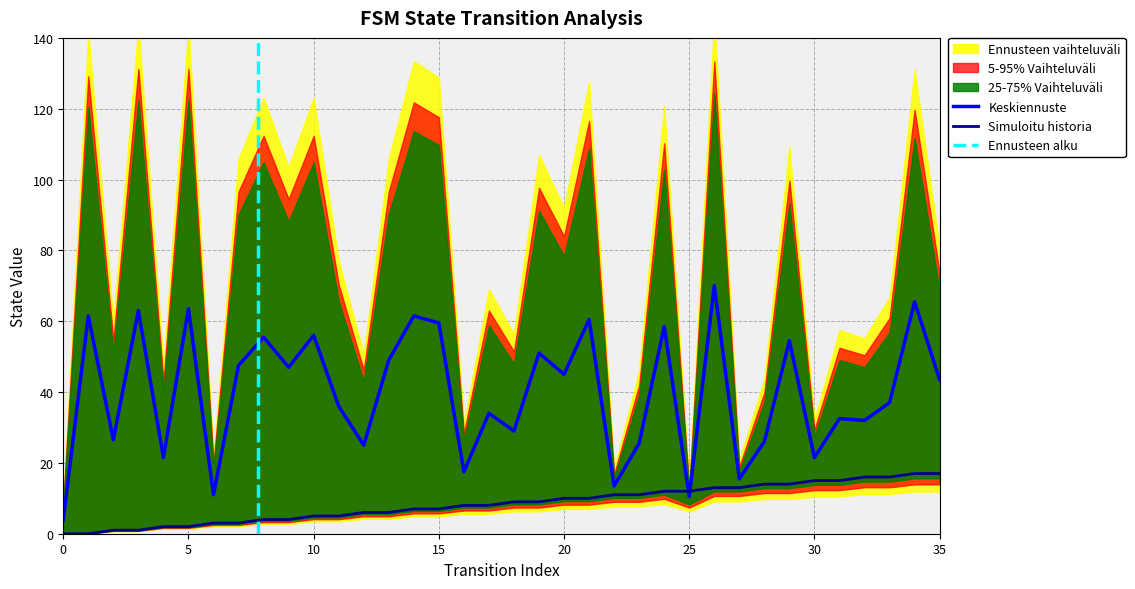

Reading left to right, what are all the values shown in this chart?

source_state: 0=0.0	1=0.0	2=1.0	3=1.0	4=2.0	5=2.0	6=3.0	7=3.0	8=4.0	9=4.0	10=5.0	11=5.0	12=6.0	13=6.0	14=7.0	15=7.0	16=8.0	17=8.0	18=9.0	19=9.0	20=10.0	21=10.0	22=11.0	23=11.0	24=12.0	25=12.0	26=13.0	27=13.0	28=14.0	29=14.0	30=15.0	31=15.0	32=16.0	33=16.0	34=17.0	35=17.0
destination_state: 0=4.0	1=61.5	2=26.5	3=63.0	4=21.5	5=63.5	6=11.0	7=47.5	8=55.5	9=47.0	10=56.0	11=36.0	12=25.0	13=49.0	14=61.5	15=59.5	16=17.5	17=34.0	18=29.0	19=51.0	20=45.0	21=60.5	22=13.5	23=25.5	24=58.5	25=10.5	26=70.0	27=15.5	28=26.0	29=54.5	30=21.5	31=32.5	32=32.0	33=37.0	34=65.5	35=43.5